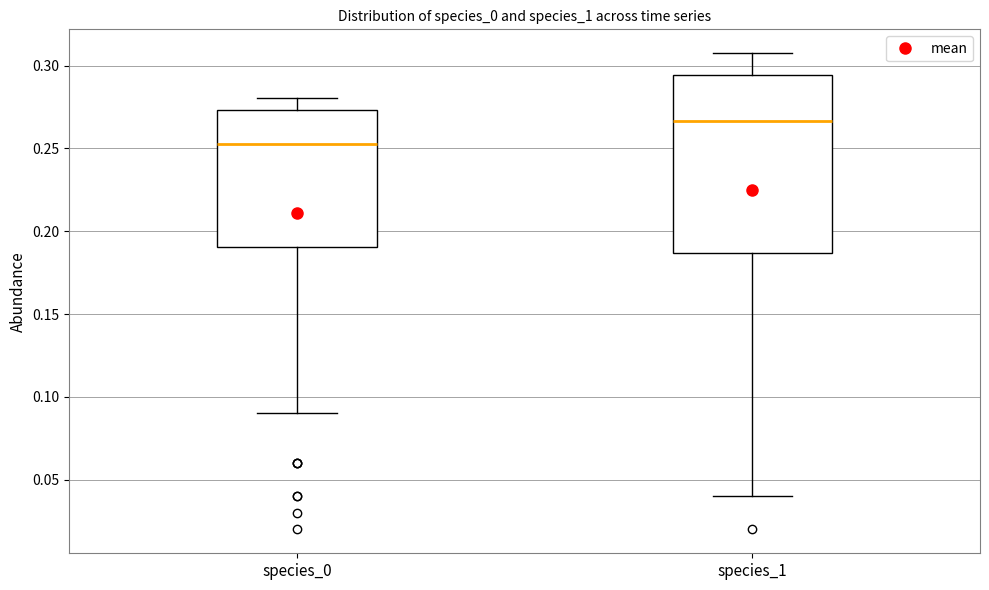

Reading left to right, read every box against the y-axis: the position of its median line, the range the box covers, and the ends of its whiskers. The values are not printed on the chart, so give them approximately, as read against the axis.

species_0: median 0.250, box 0.190 to 0.275, whiskers 0.090 to 0.280
species_1: median 0.265, box 0.185 to 0.295, whiskers 0.040 to 0.310